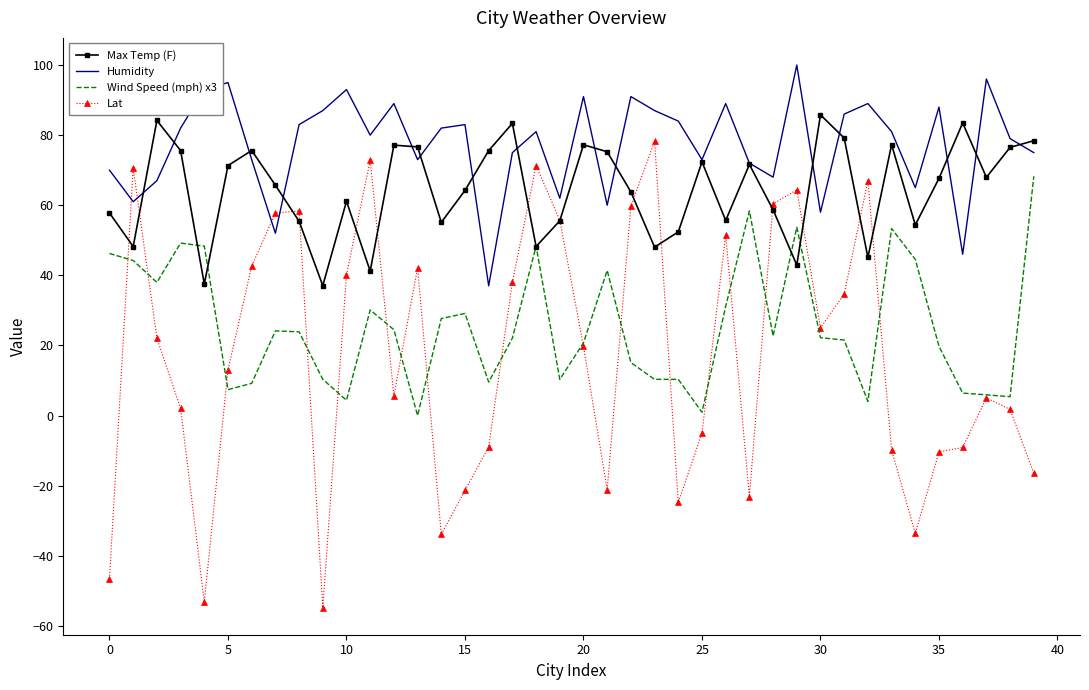

List the series in order of their peak value, lowest first.

Wind Speed (mph) x3, Lat, Max Temp (F), Humidity